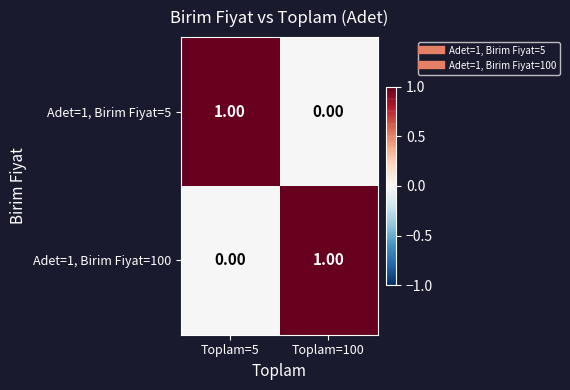

Rank the categories by Adet=1, Birim Fiyat=5 value from highest to lowest.

Toplam=5, Toplam=100